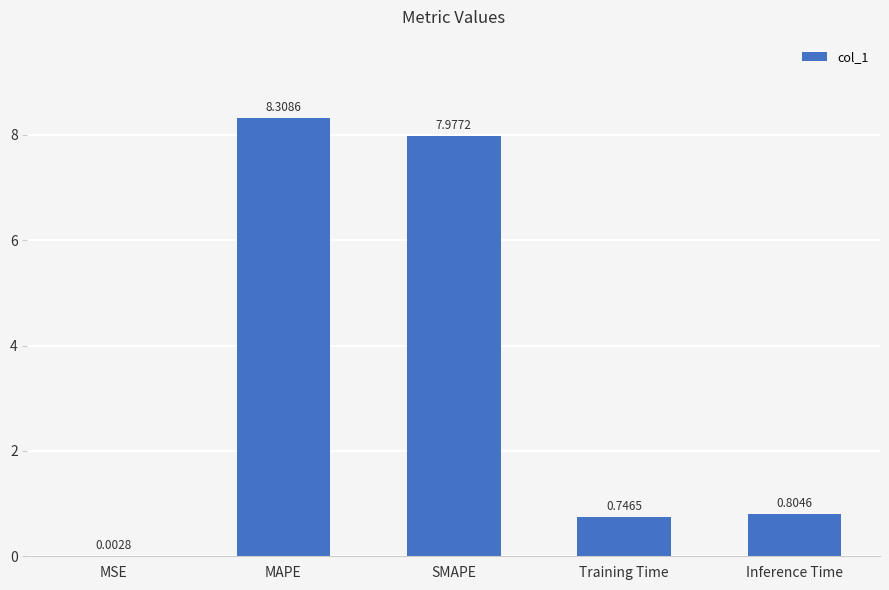

At which category does the chart reach its peak across all series?

MAPE